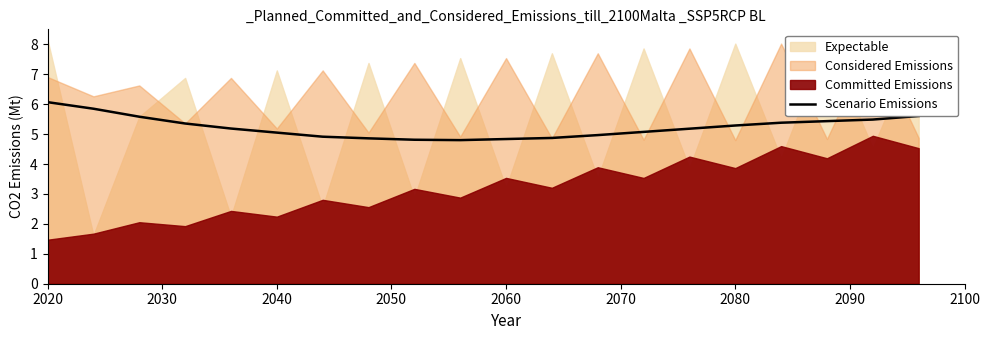

The value of Scenario Emissions at 2080 is 8.4. True or false?

False